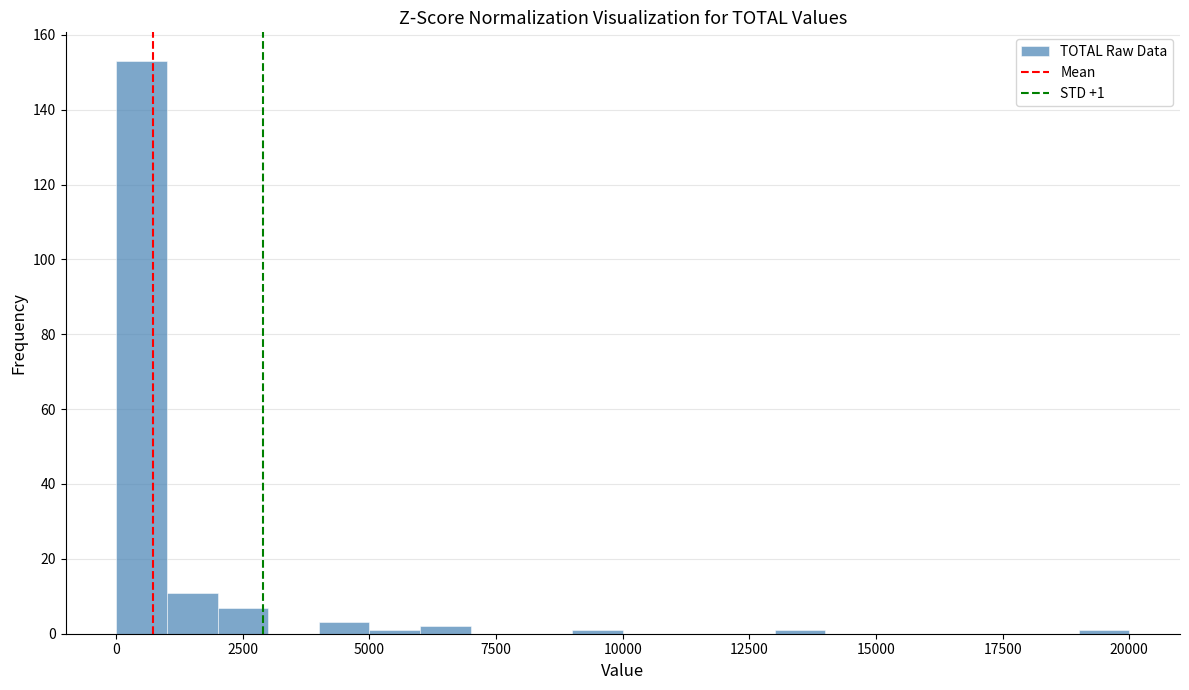

Read against the x-axis, roughly where is the centre of the tallest bar?

500